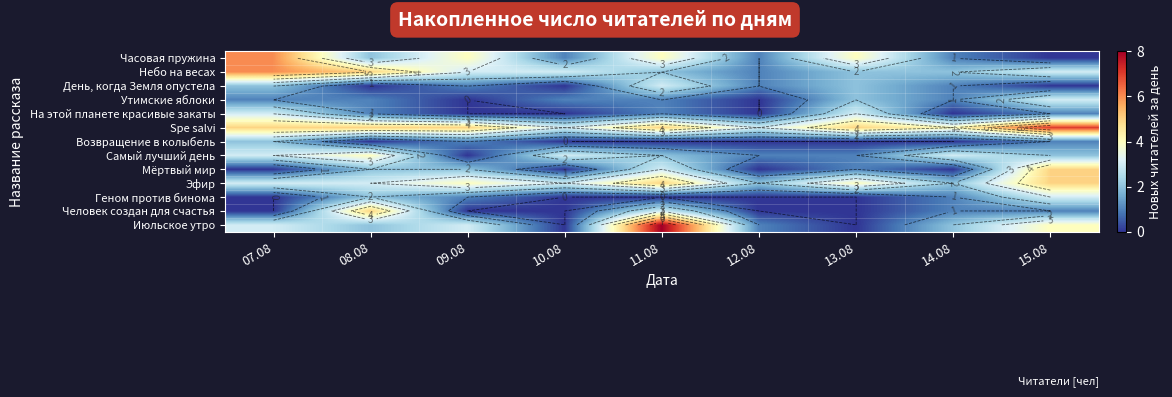

List the series in order of their peak value, highest first.

Июльское утро, Spe salvi, Часовая пружина, Небо на весах, Мёртвый мир, Эфир, Человек создан для счастья, Самый лучший день, День, когда Земля опустела, Утимские яблоки, На этой планете красивые закаты, Геном против бинома, Возвращение в колыбель